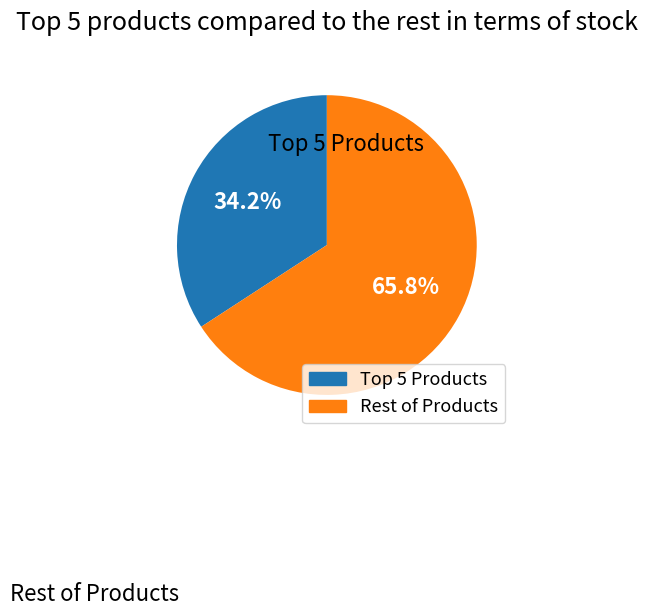

Is there any slice that represents more than half of the pie?

Yes